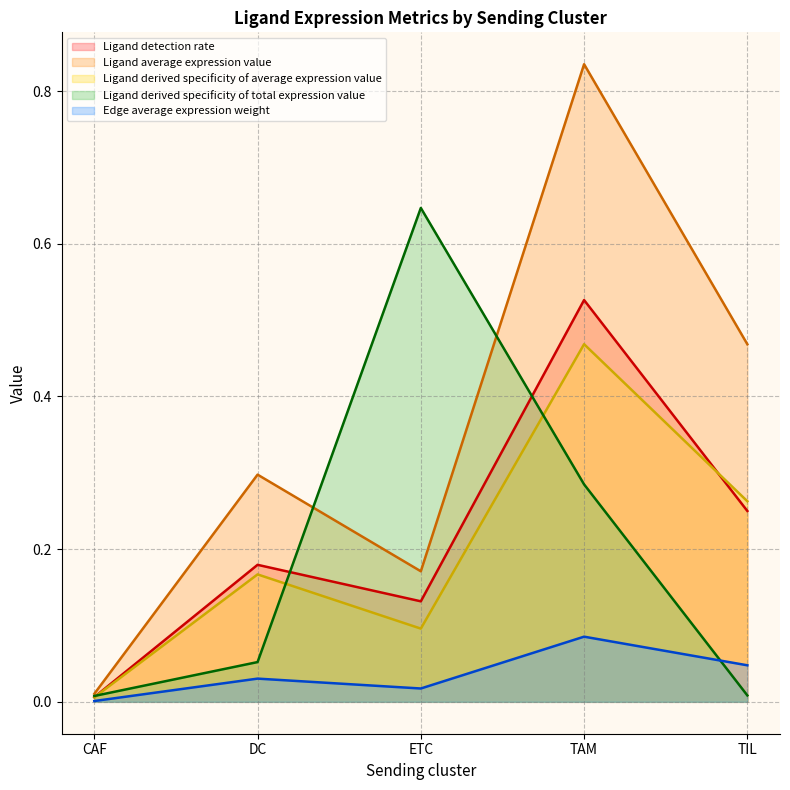

True or false: Ligand average expression value and Ligand derived specificity of total expression value cross at least once.

True